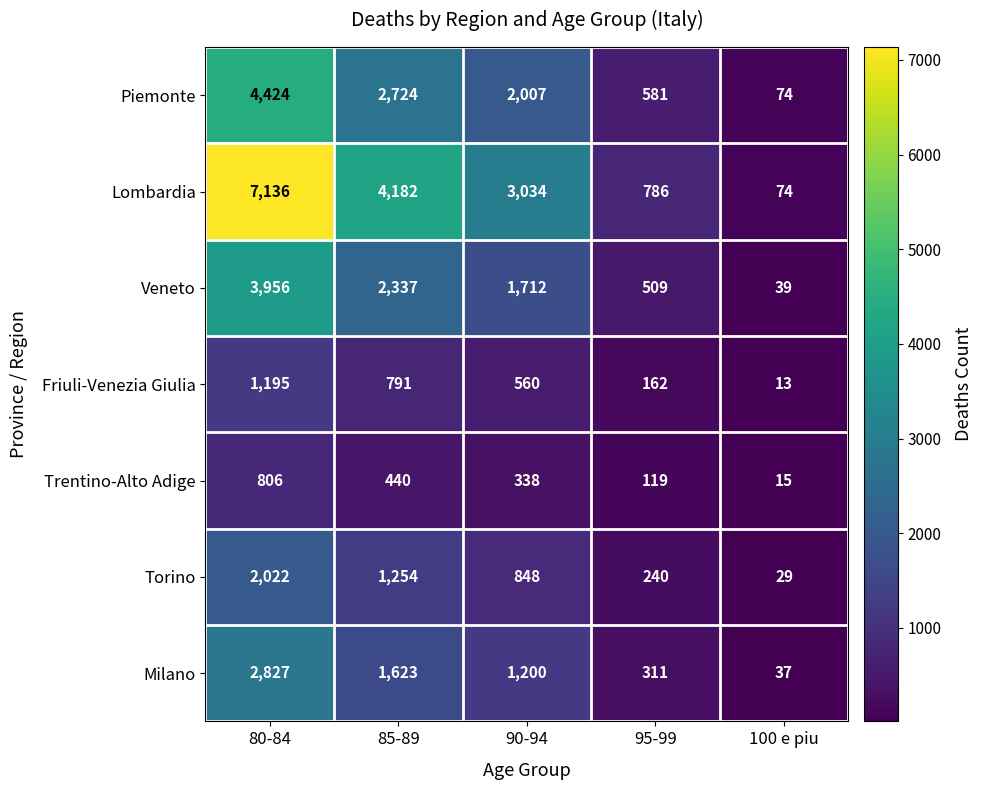

Between 80-84 and 90-94, which series saw the biggest shift?

Lombardia